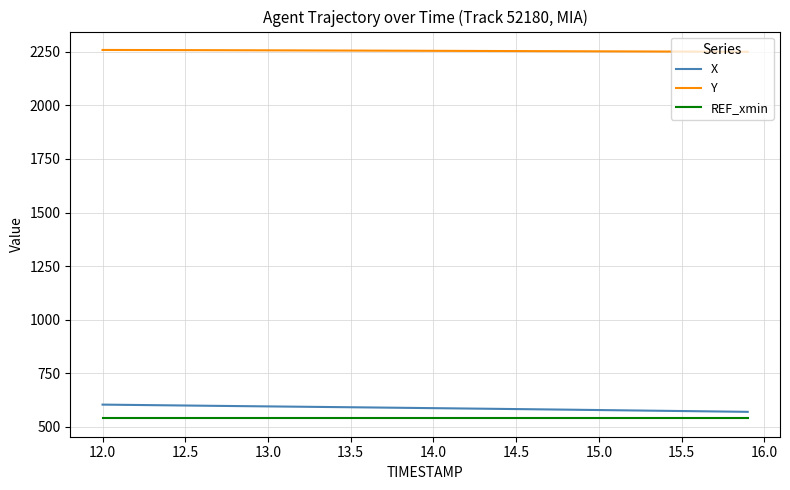

True or false: Y and REF_xmin cross at least once.

False